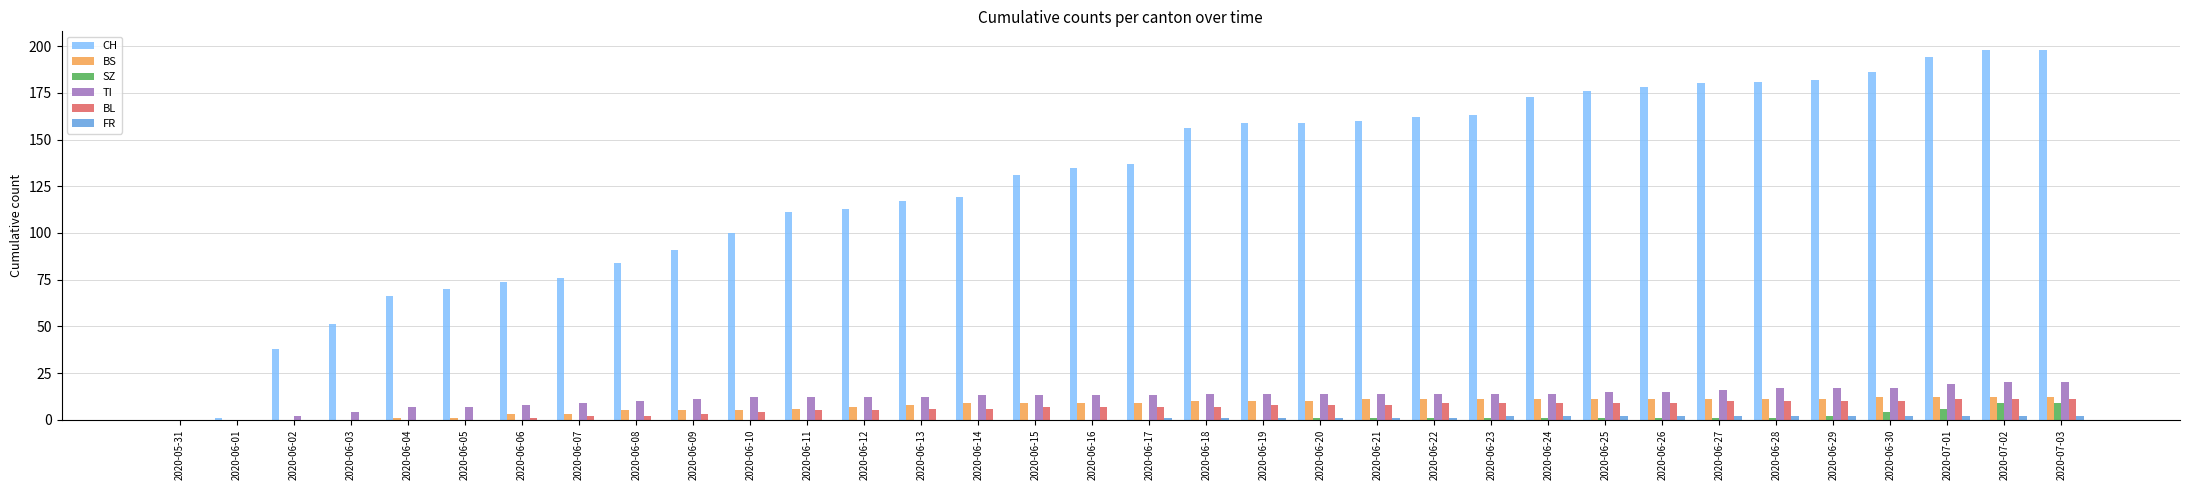

What is the sum of all BL values?

204